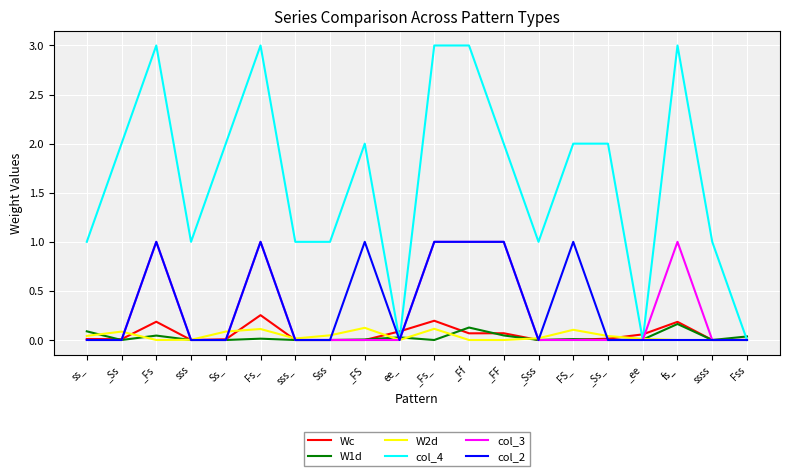

Is this an area chart (filled region under the line)?

No